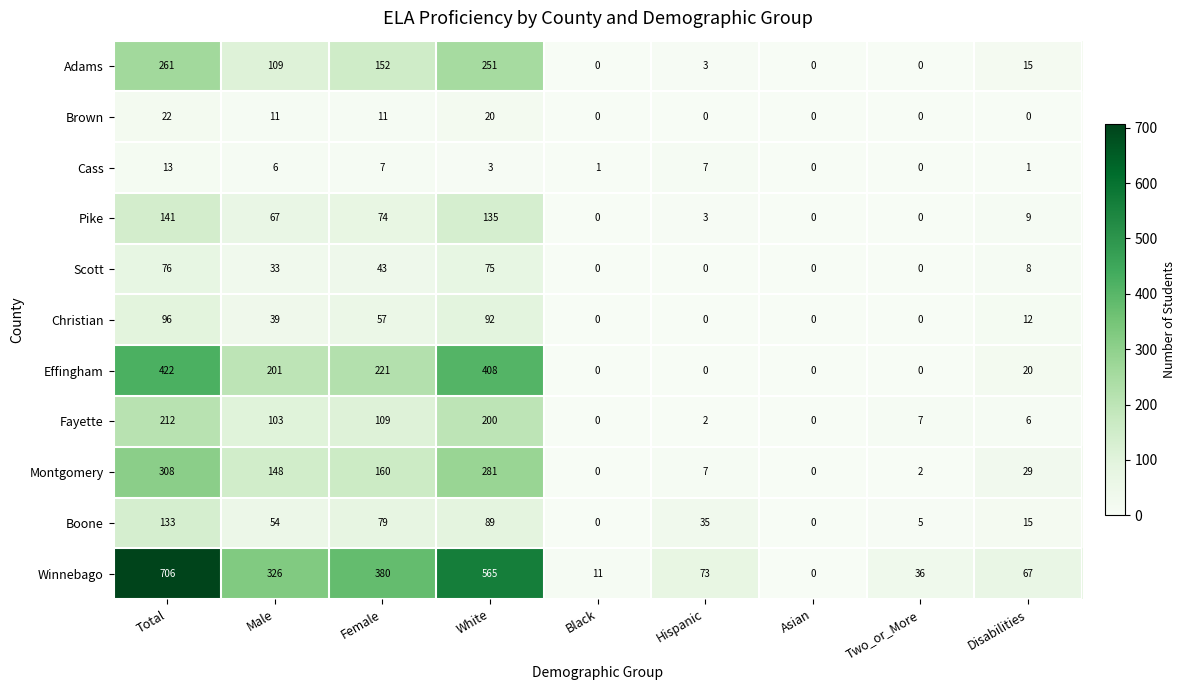

At which label is Christian closest to 48?

Male